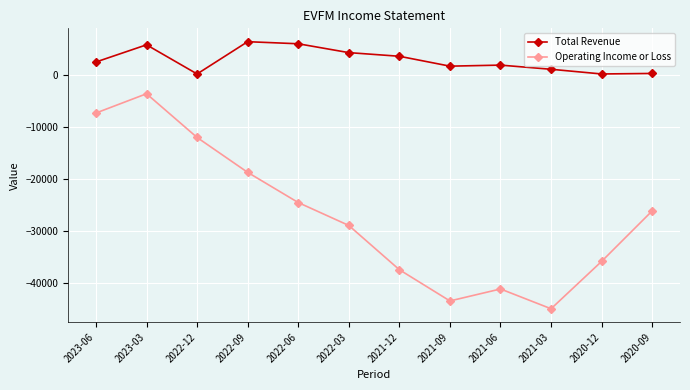

Between 2022-03 and 2020-09, which series saw the biggest shift?

Total Revenue